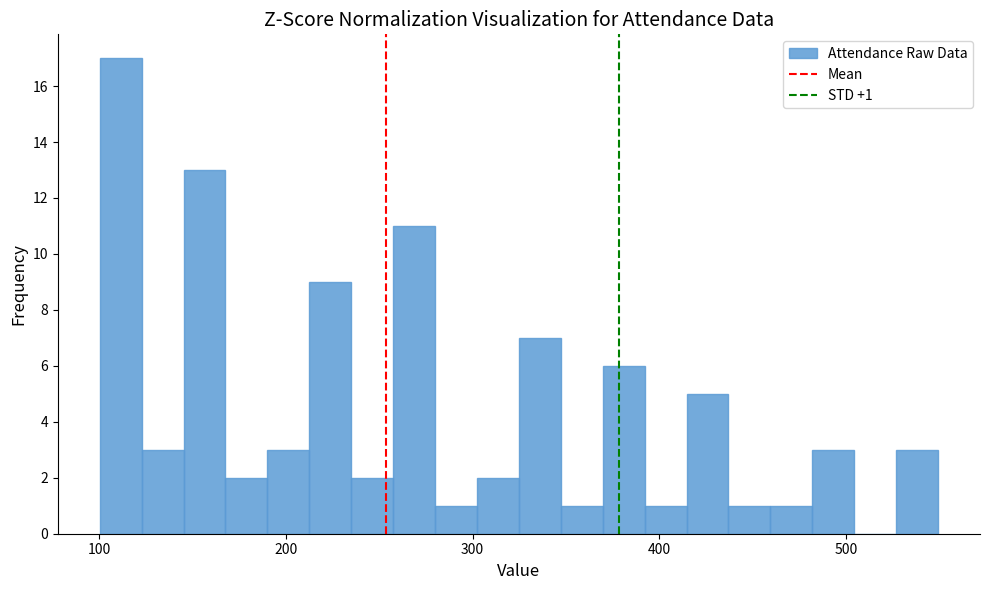

Read against the x-axis, roughly where is the centre of the tallest bar?

110